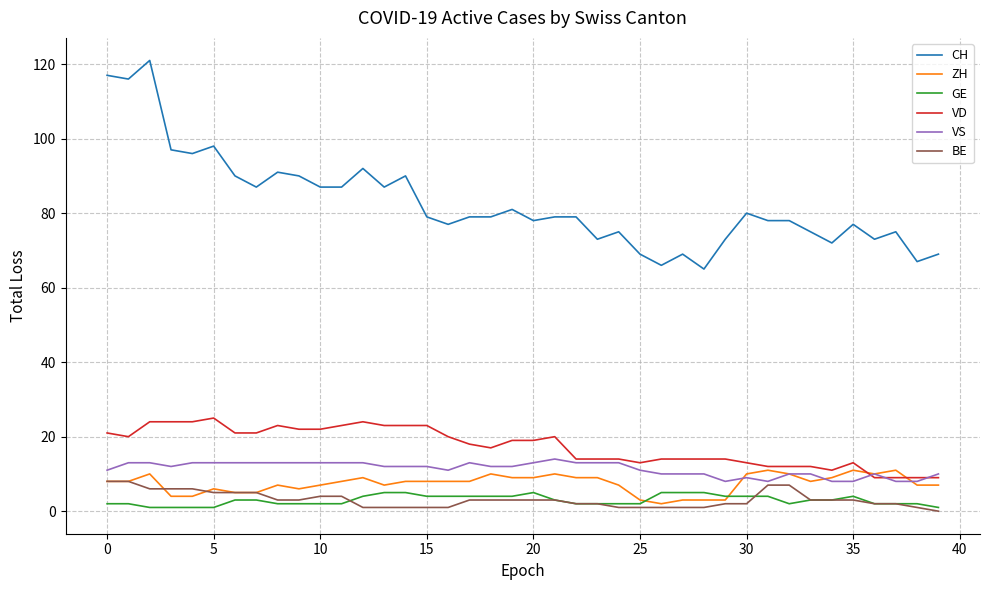

What is the highest value of the VS series?

14